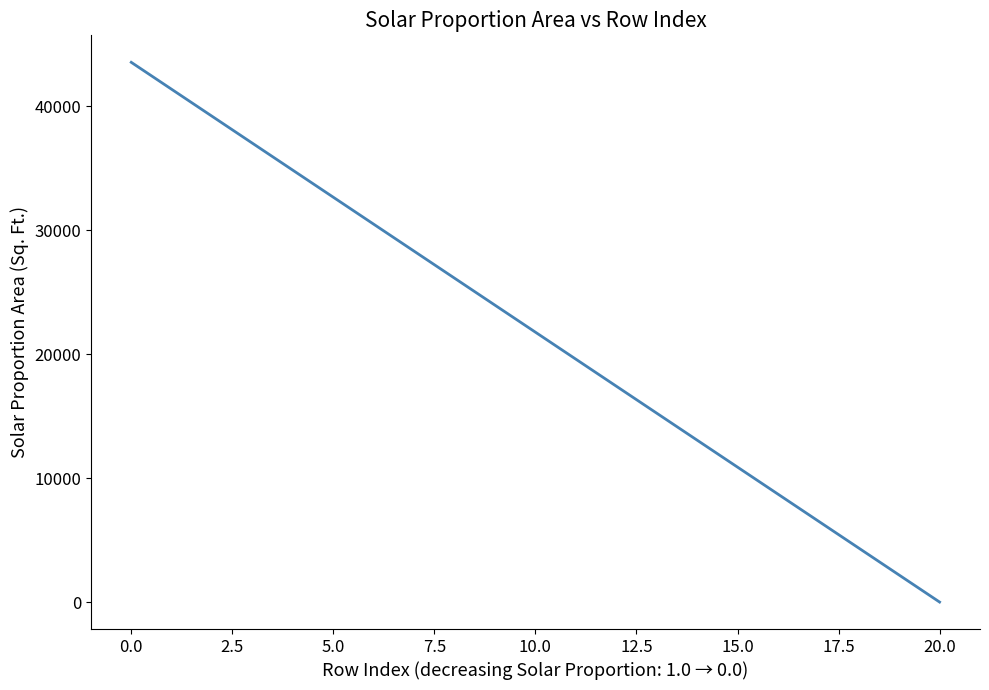

What is the difference between the maximum and minimum values?

43560